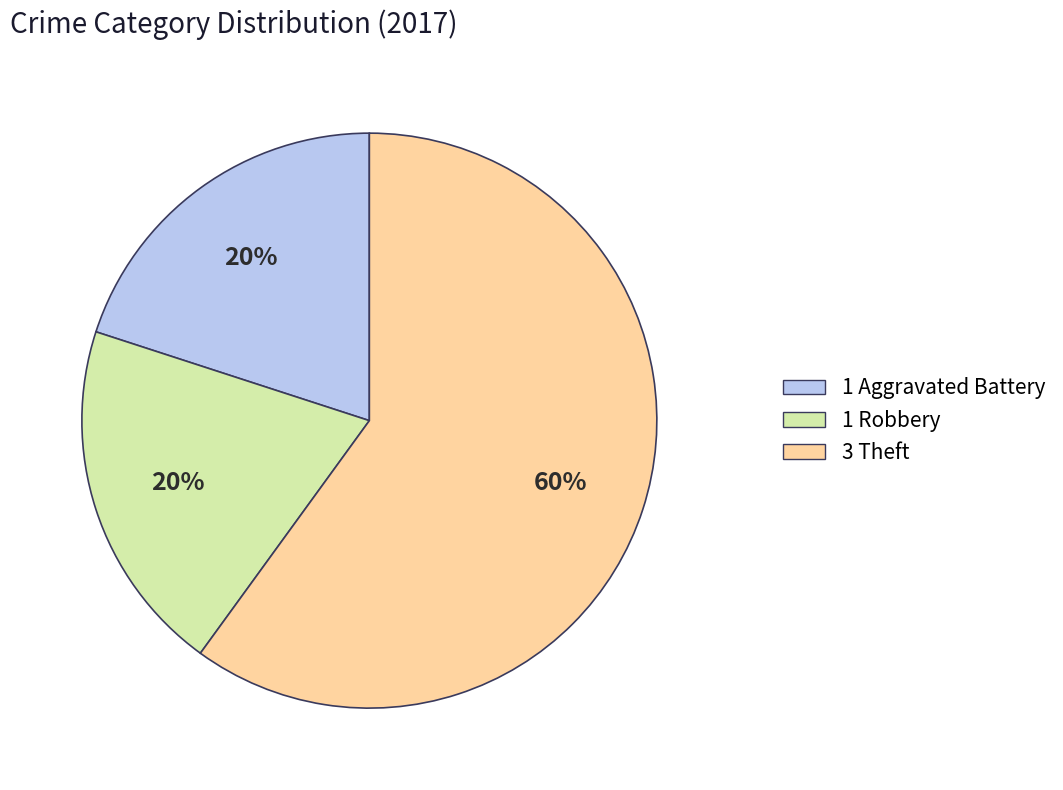

Is there any slice that represents more than half of the pie?

Yes